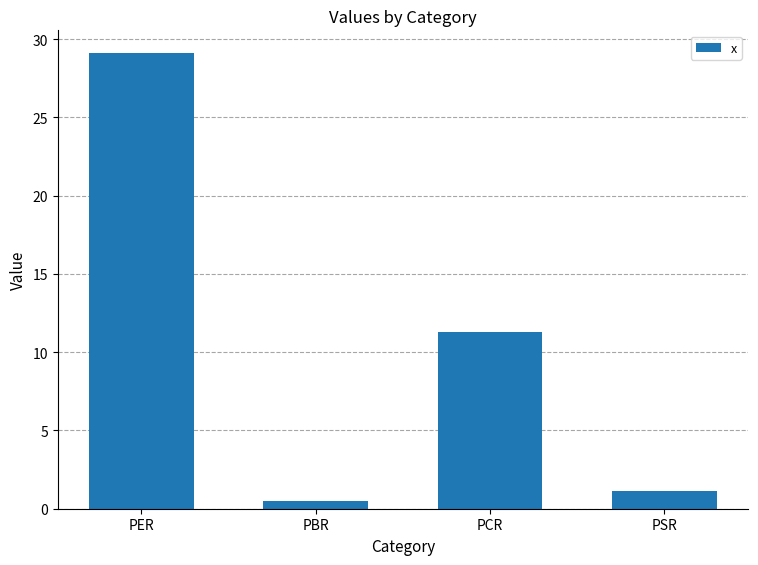

What is the greatest value displayed?

29.1